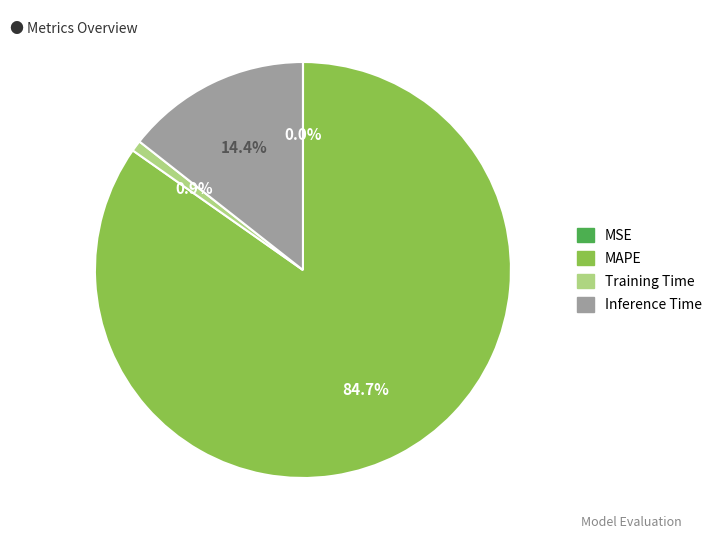

Is there any slice that represents more than half of the pie?

Yes